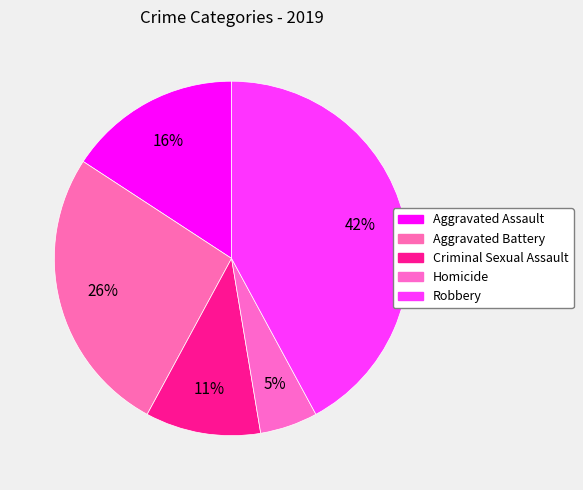

Is Aggravated Assault the majority of the pie?

No